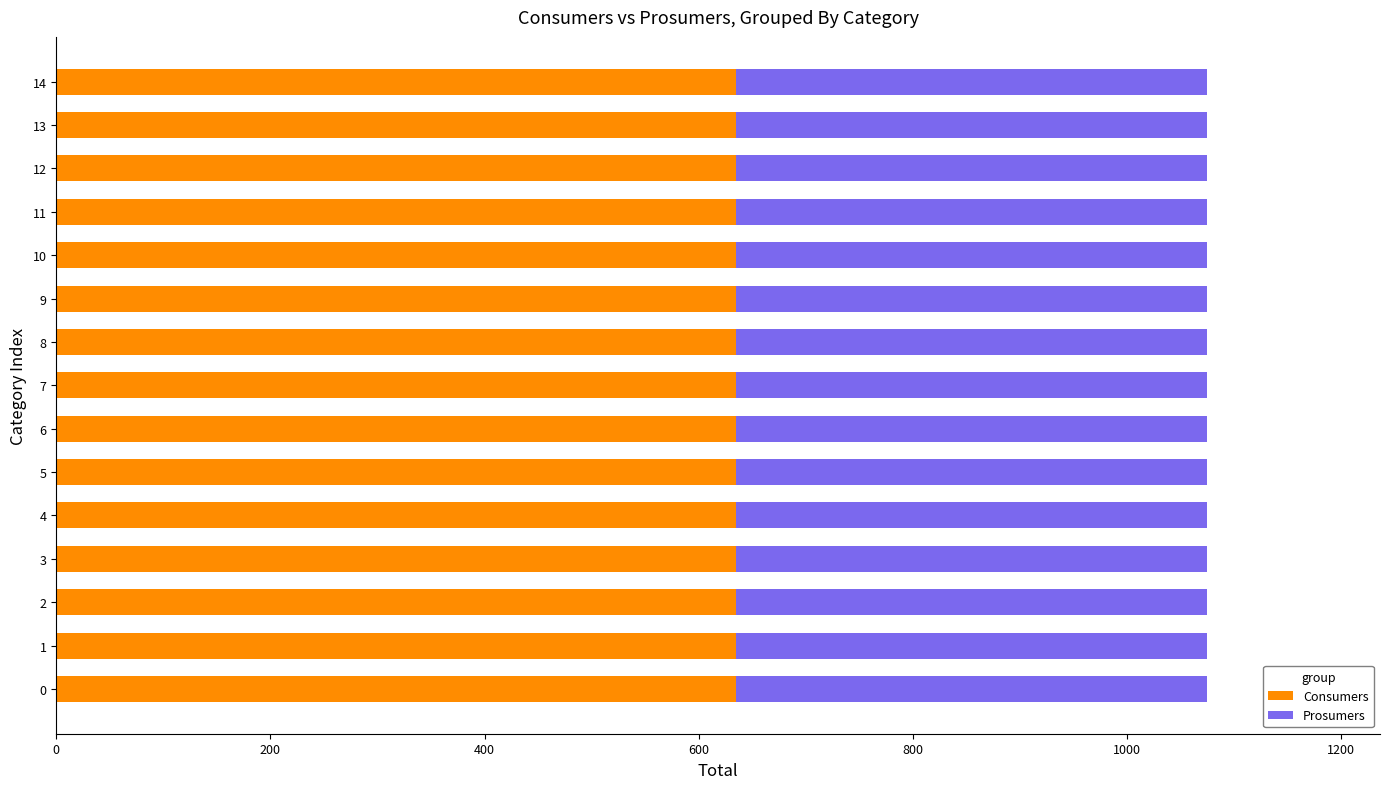

What is the highest value of the Consumers series?

635